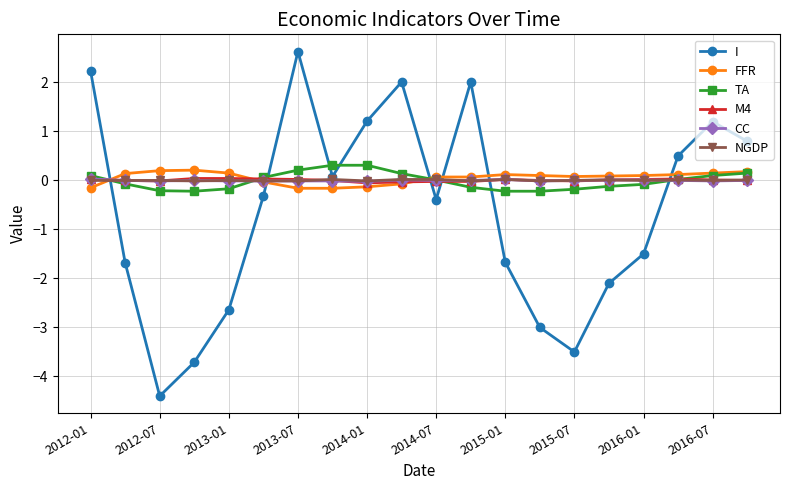

What is the smallest value displayed?

-4.4